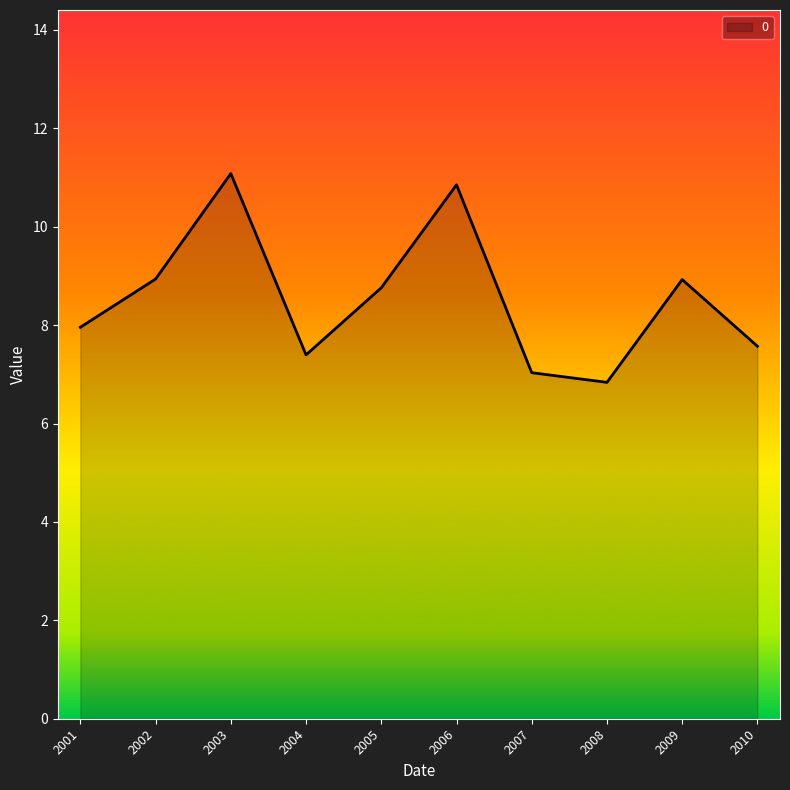

What is the difference between the maximum and minimum values?

4.2